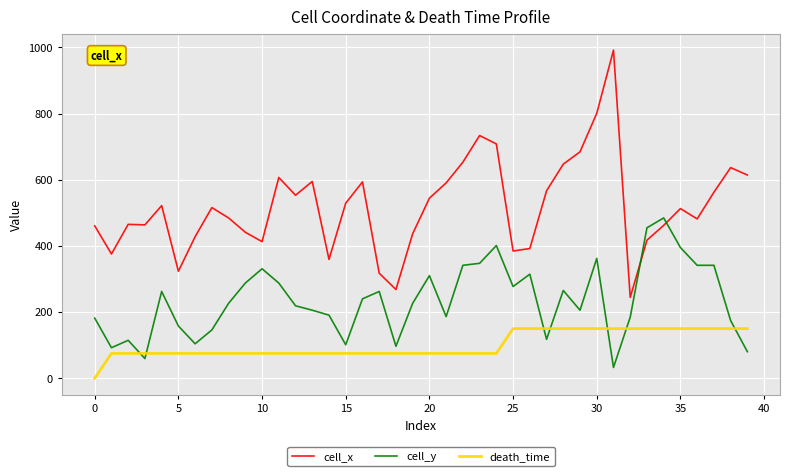

How many lines are shown in the chart?

3